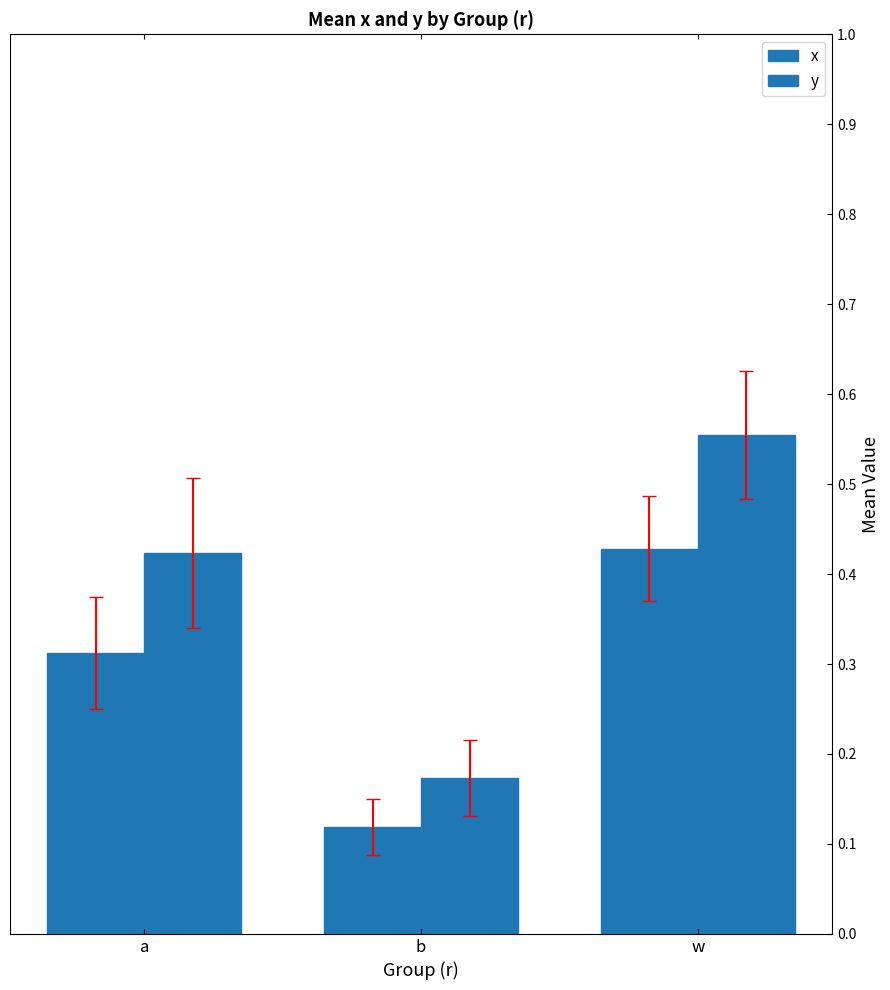

How many data points does each series have?

3